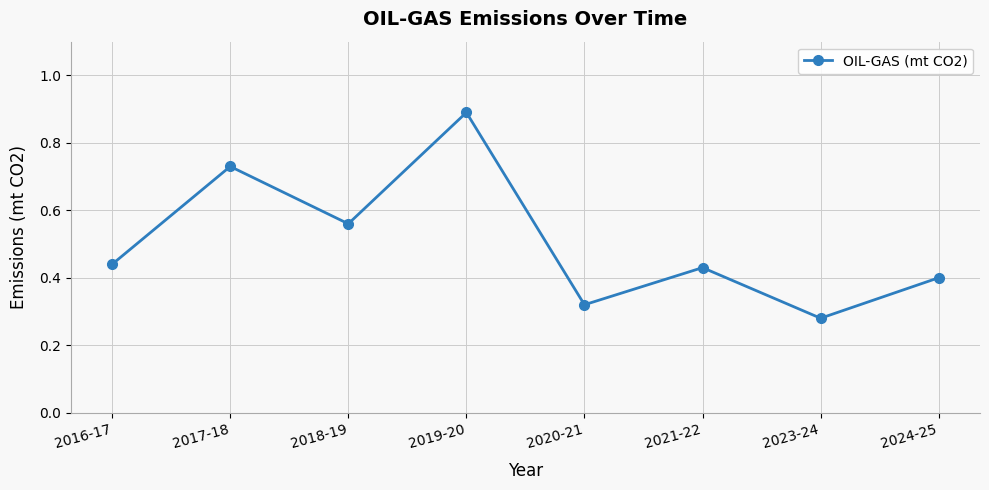

What is the maximum value shown in the chart?

0.9